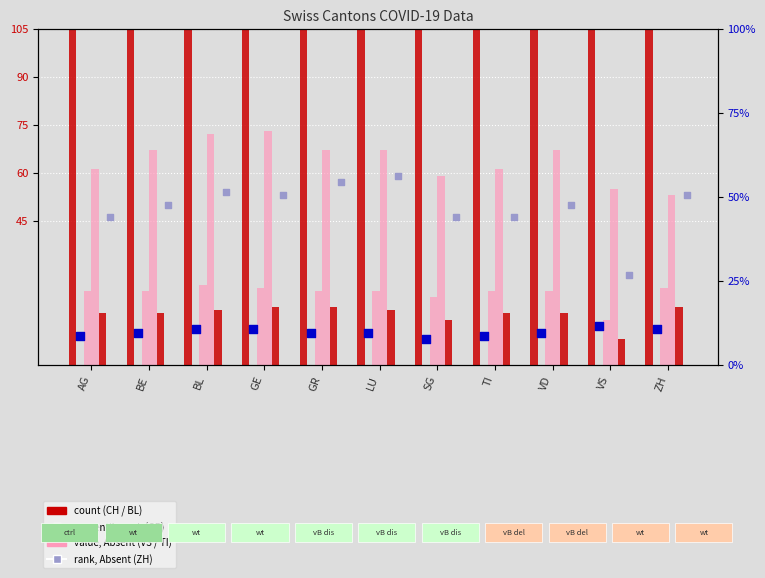

Which series has the largest total across all categories?

CH